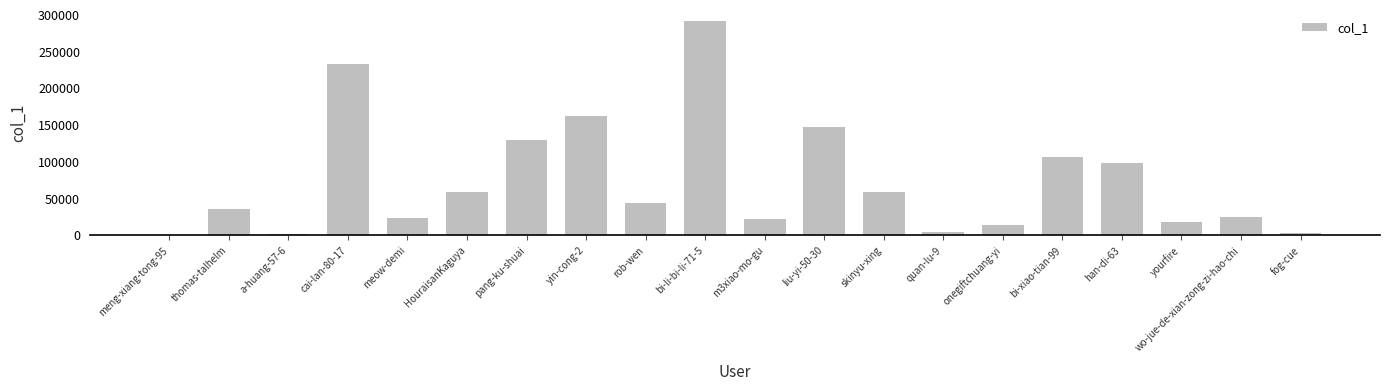

What is the change in value from bi-li-bi-li-71-5 to yourfire?

-274539